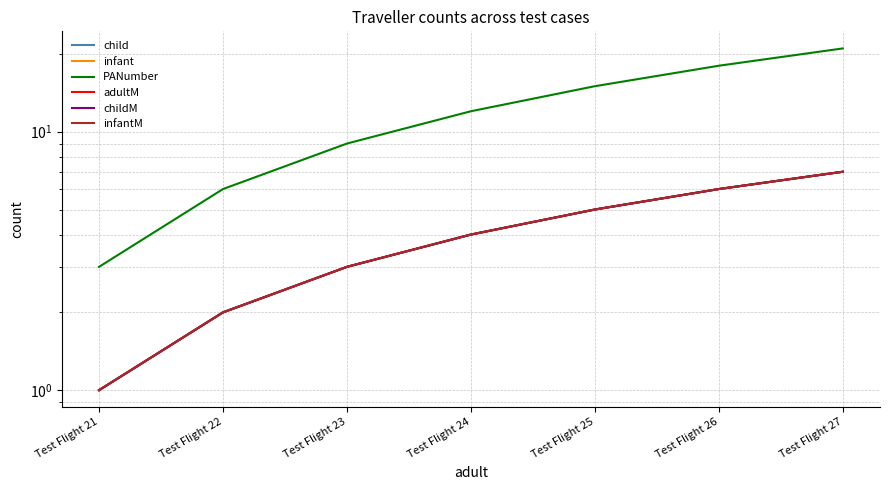

At how many categories does at least one series exceed 6?

5